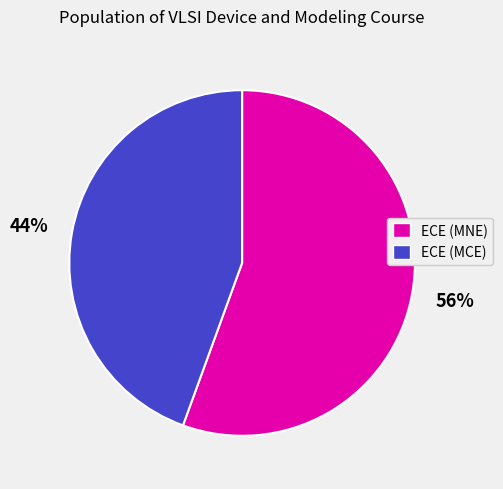

To the nearest percent, what percentage of the pie is ECE (MNE)?

56%